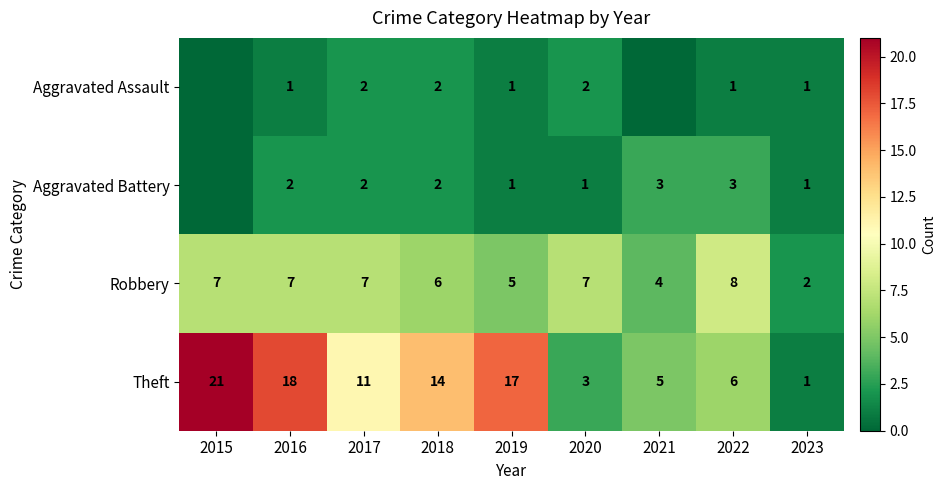

Which category has the lowest value in the Theft series?

2023